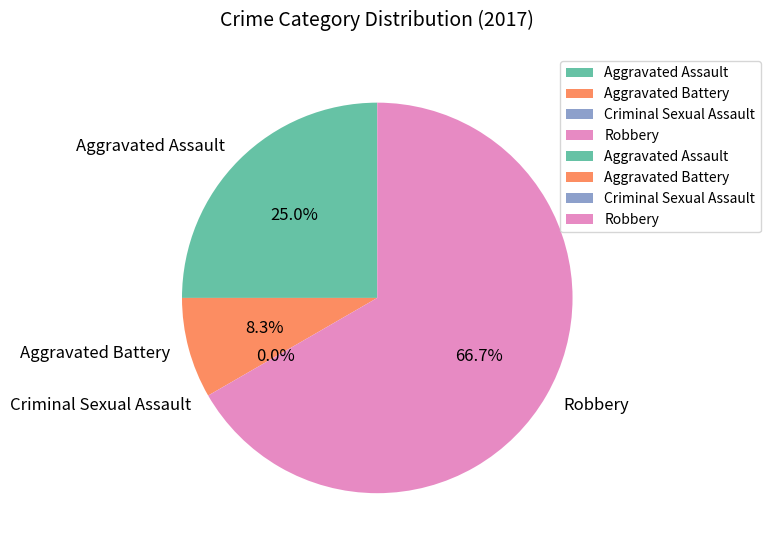

To the nearest percent, what is the difference between the Aggravated Battery and Criminal Sexual Assault slice percentages?

8%